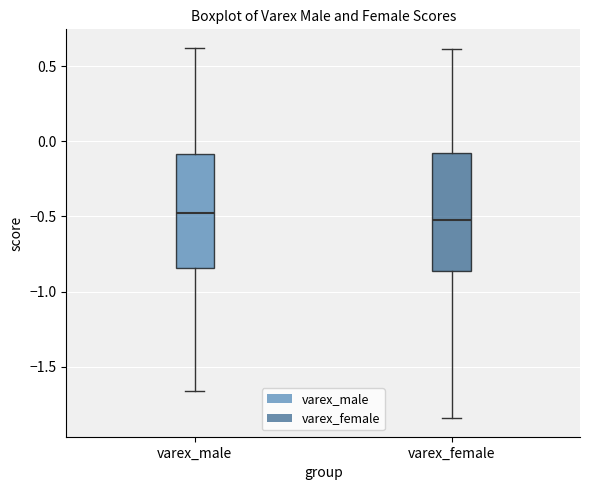

Reading left to right, transcribe this box plot: for each box, give where its median line is, the range the box spans, and where its two whiskers end, as read against the y-axis. The values are not printed on the chart, so give them approximately, as read against the axis.

varex_male: median -0.50, box -0.85 to -0.10, whiskers -1.65 to 0.60
varex_female: median -0.50, box -0.85 to -0.10, whiskers -1.85 to 0.60